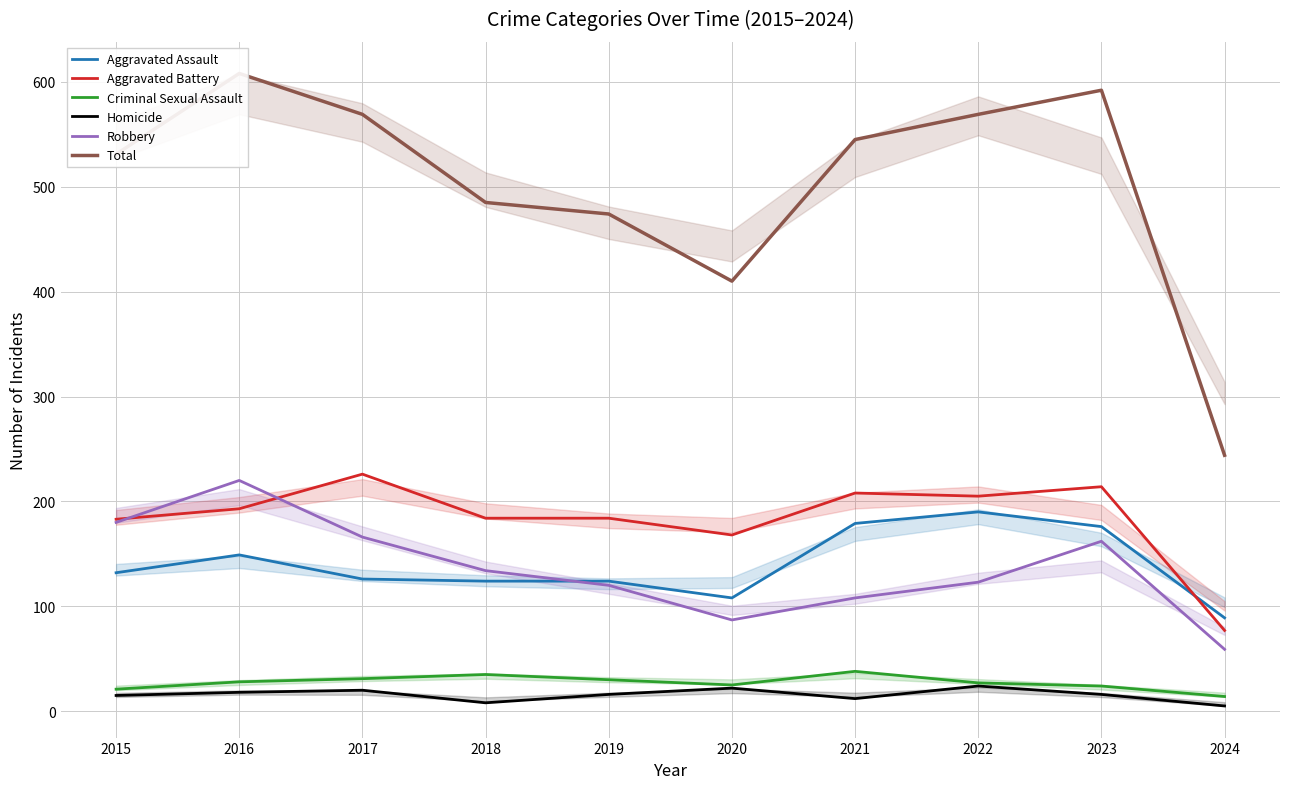

What are all the series names shown in the legend?

Aggravated Assault, Aggravated Battery, Criminal Sexual Assault, Homicide, Robbery, Total